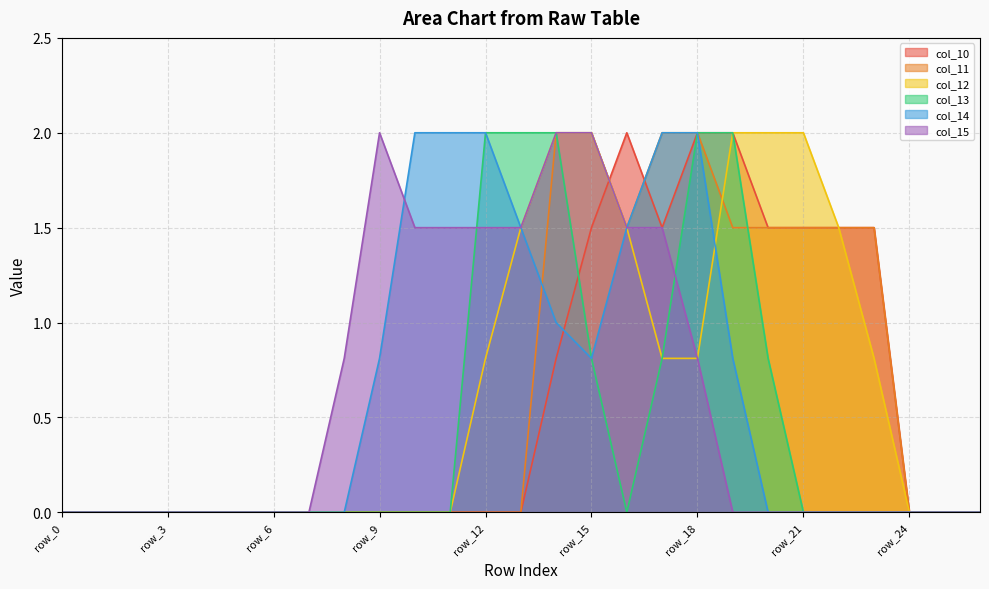

Reading right to left, extract all data points from this chart.

col_10: 0.0	0.0	0.0	1.5	1.5	1.5	1.5	2.0	2.0	1.5	2.0	1.5	0.8	0.0	0.0	0.0	0.0	0.0	0.0	0.0	0.0	0.0	0.0	0.0	0.0	0.0	0.0
col_11: 0.0	0.0	0.0	1.5	1.5	1.5	1.5	1.5	2.0	2.0	1.5	2.0	2.0	0.0	0.0	0.0	0.0	0.0	0.0	0.0	0.0	0.0	0.0	0.0	0.0	0.0	0.0
col_12: 0.0	0.0	0.0	0.8	1.5	2.0	2.0	2.0	0.8	0.8	1.5	2.0	2.0	1.5	0.8	0.0	0.0	0.0	0.0	0.0	0.0	0.0	0.0	0.0	0.0	0.0	0.0
col_13: 0.0	0.0	0.0	0.0	0.0	0.0	0.8	2.0	2.0	0.8	0.0	0.8	2.0	2.0	2.0	0.0	0.0	0.0	0.0	0.0	0.0	0.0	0.0	0.0	0.0	0.0	0.0
col_14: 0.0	0.0	0.0	0.0	0.0	0.0	0.0	0.8	2.0	2.0	1.5	0.8	1.0	1.5	2.0	2.0	2.0	0.8	0.0	0.0	0.0	0.0	0.0	0.0	0.0	0.0	0.0
col_15: 0.0	0.0	0.0	0.0	0.0	0.0	0.0	0.0	0.8	1.5	1.5	2.0	2.0	1.5	1.5	1.5	1.5	2.0	0.8	0.0	0.0	0.0	0.0	0.0	0.0	0.0	0.0